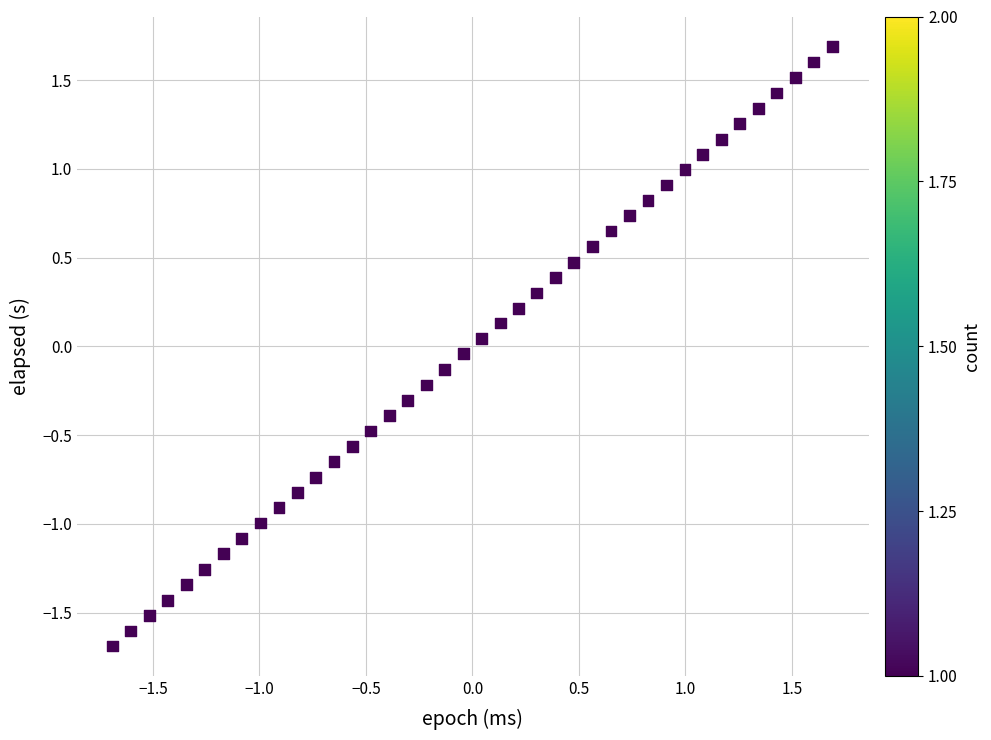

What is the range of X values (max minus min)?

3.4